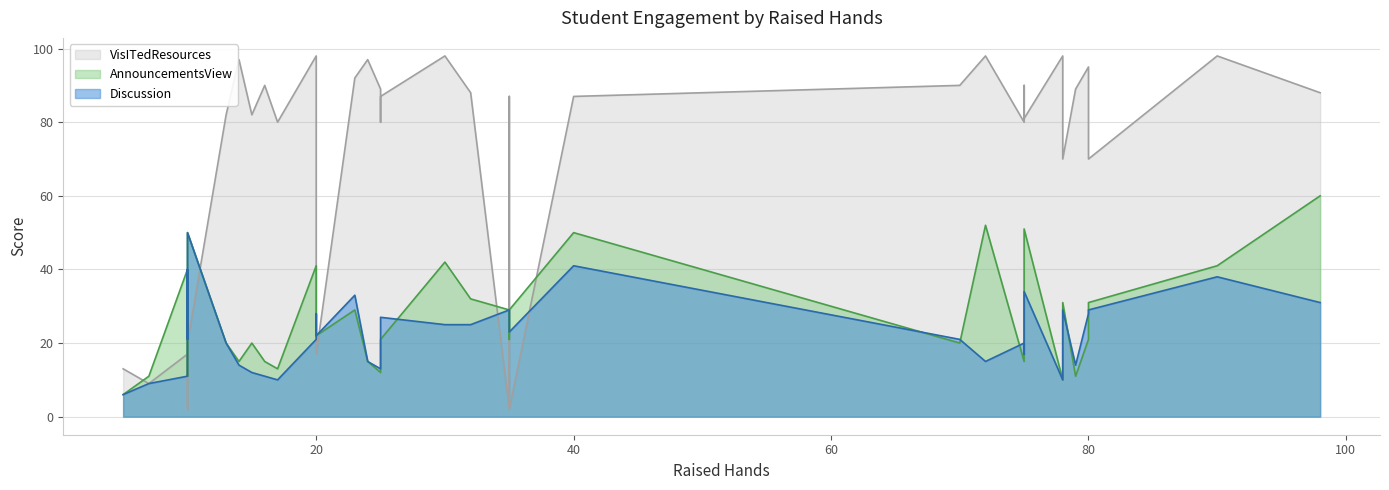

List the labels in order of VisITedResources value, smallest first.

10, 35, 35, 7, 10, 5, 10, 20, 10, 10, 78, 80, 17, 25, 75, 75, 13, 15, 25, 35, 40, 20, 32, 98, 25, 79, 16, 70, 75, 23, 80, 14, 24, 20, 30, 72, 78, 90